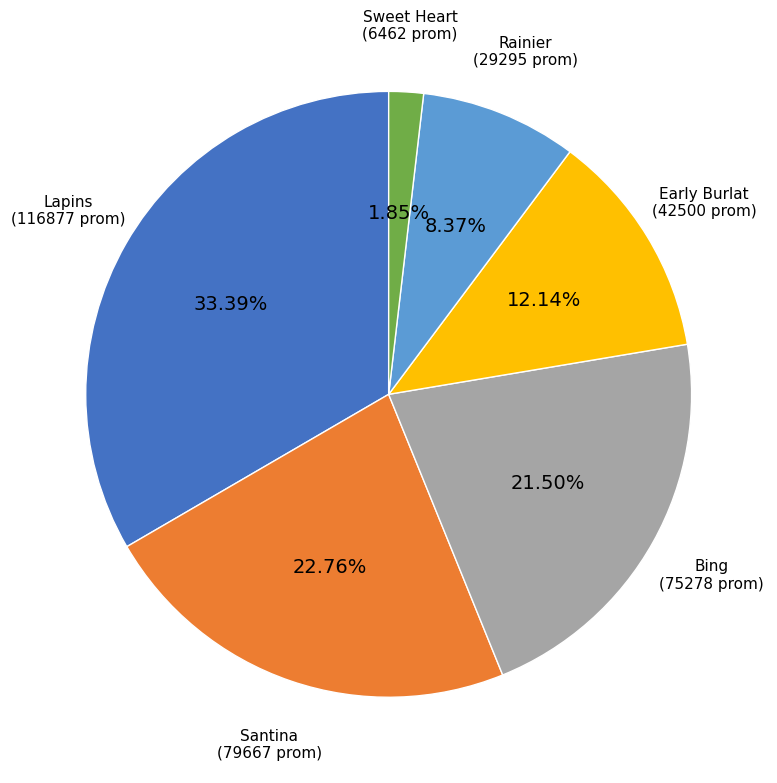

Rank the categories by value from lowest to highest.

Sweet Heart, Rainier, Early Burlat, Bing, Santina, Lapins